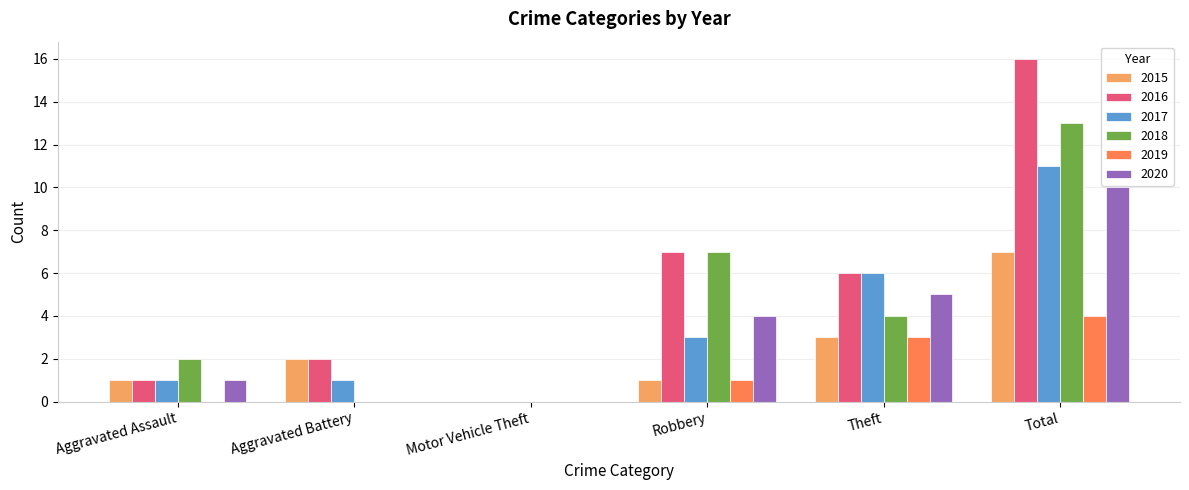

Which category has the highest value in the 2020 series?

Total